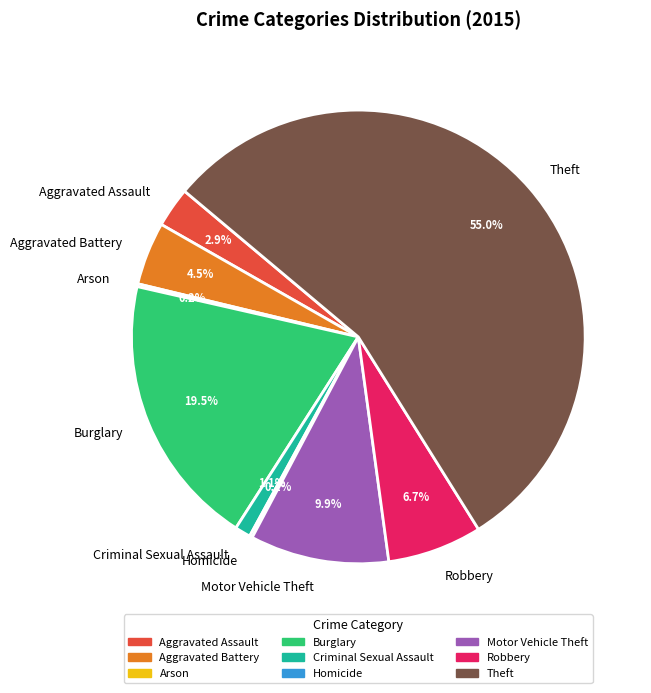

To the nearest percent, what portion does Robbery represent?

7%